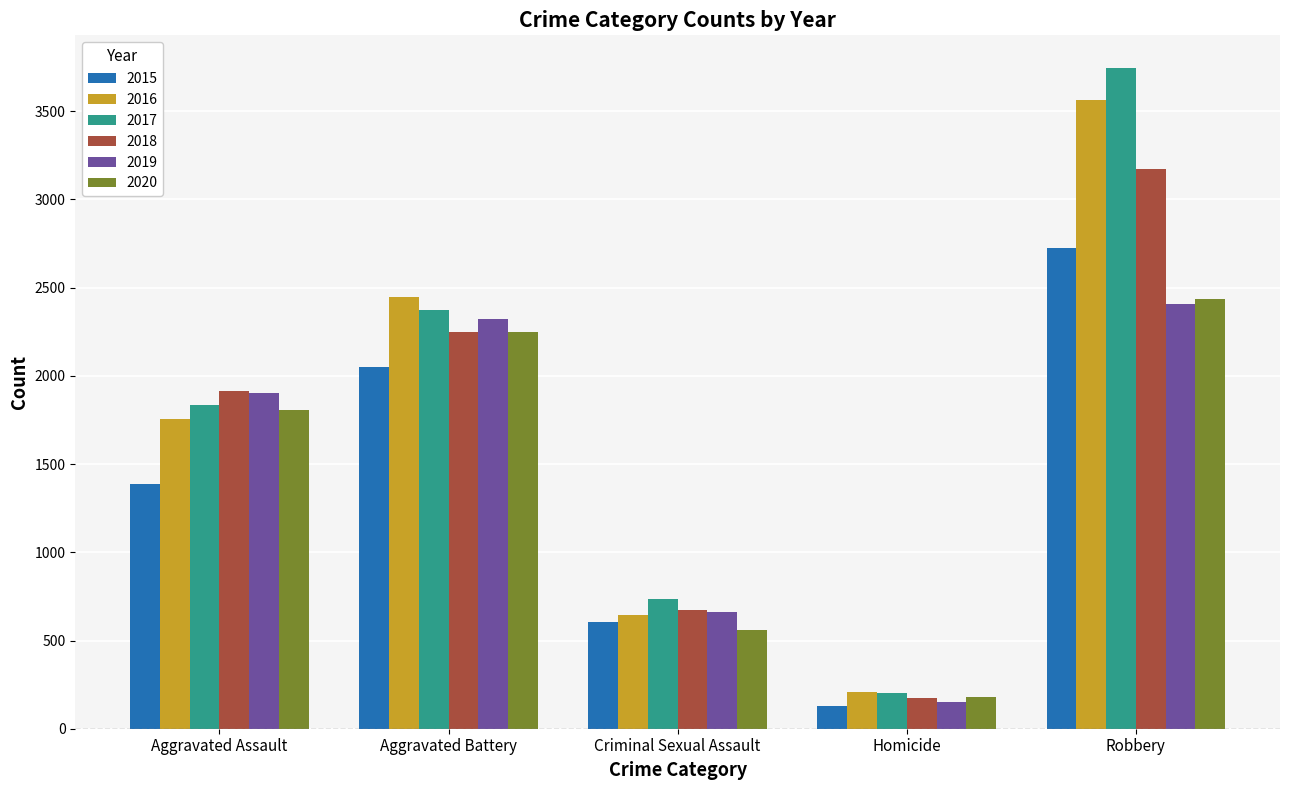

Reading left to right, transcribe all the data shown in this chart.

2015: 1387	2051	607	129	2723
2016: 1753	2446	646	206	3564
2017: 1835	2374	733	202	3743
2018: 1912	2248	672	172	3174
2019: 1902	2321	660	153	2405
2020: 1804	2251	561	181	2436